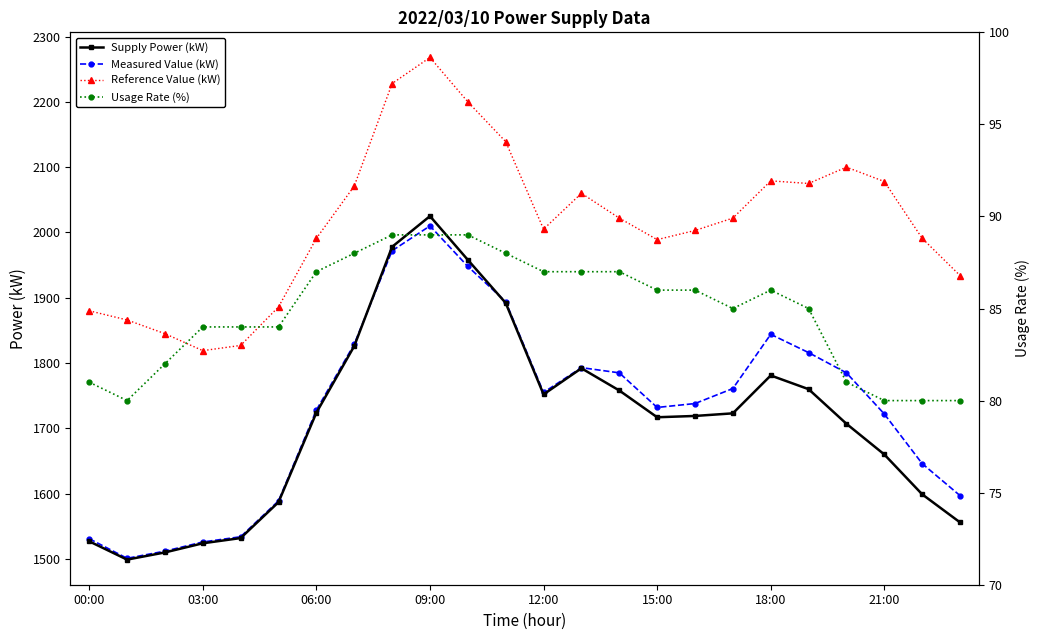

Which category has the highest value across all series?

09:00